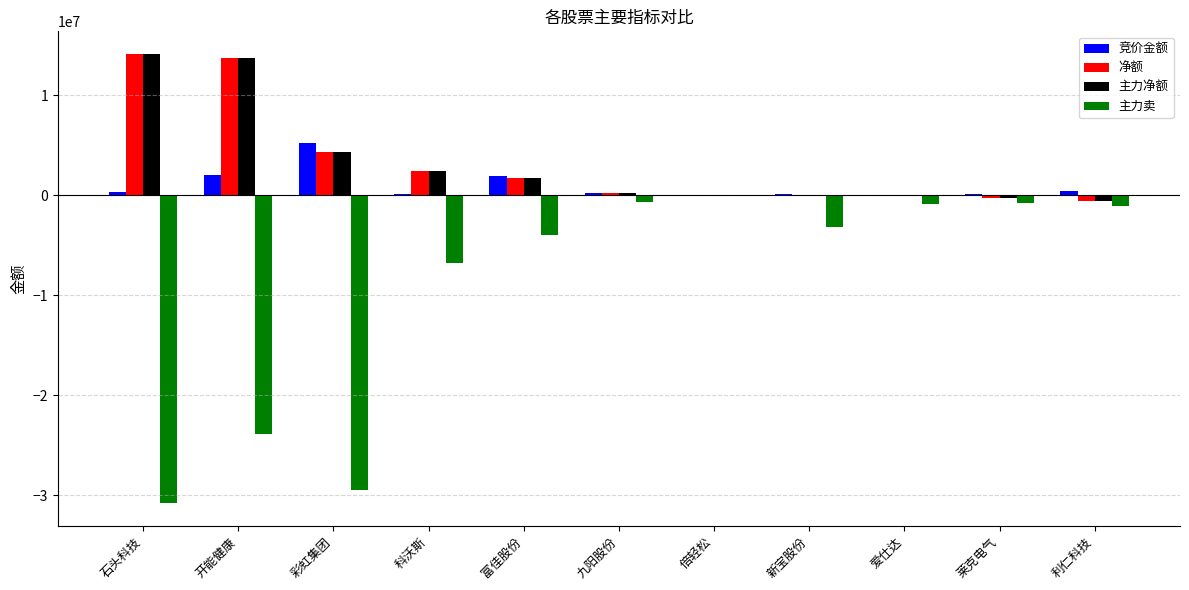

Is it true that 主力卖 equals 14379962 at 倍轻松?

False